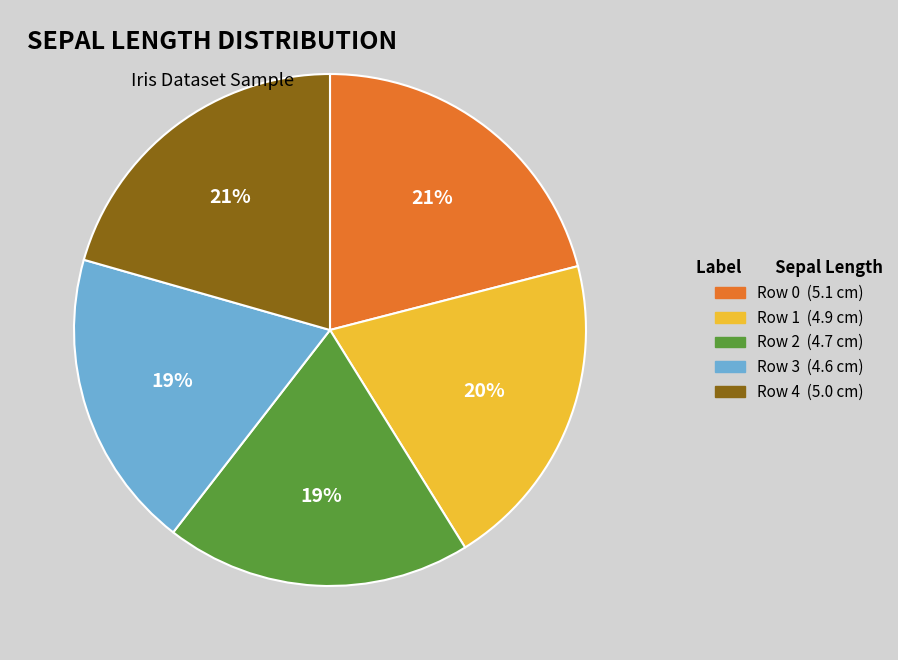

To the nearest percent, what portion does Row 0 (5.1 cm) represent?

21%